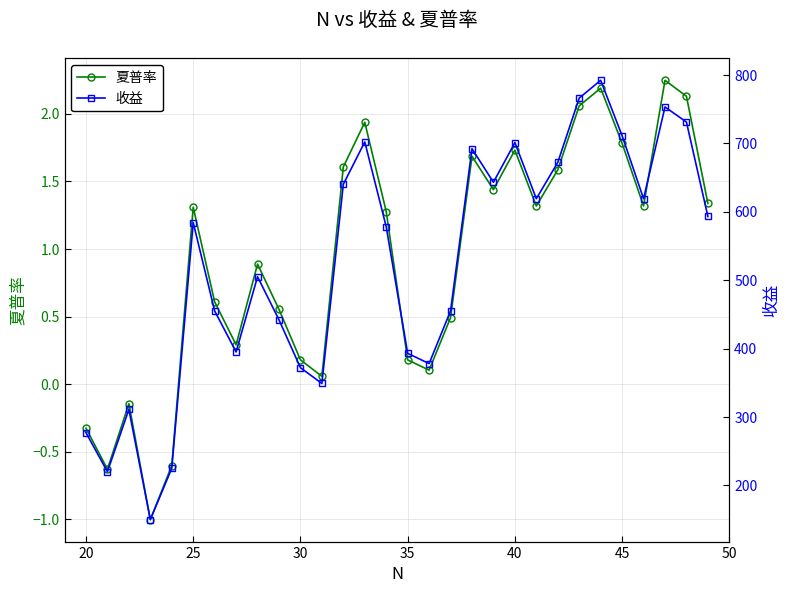

At which label does 夏普率 first exceed 1?

25